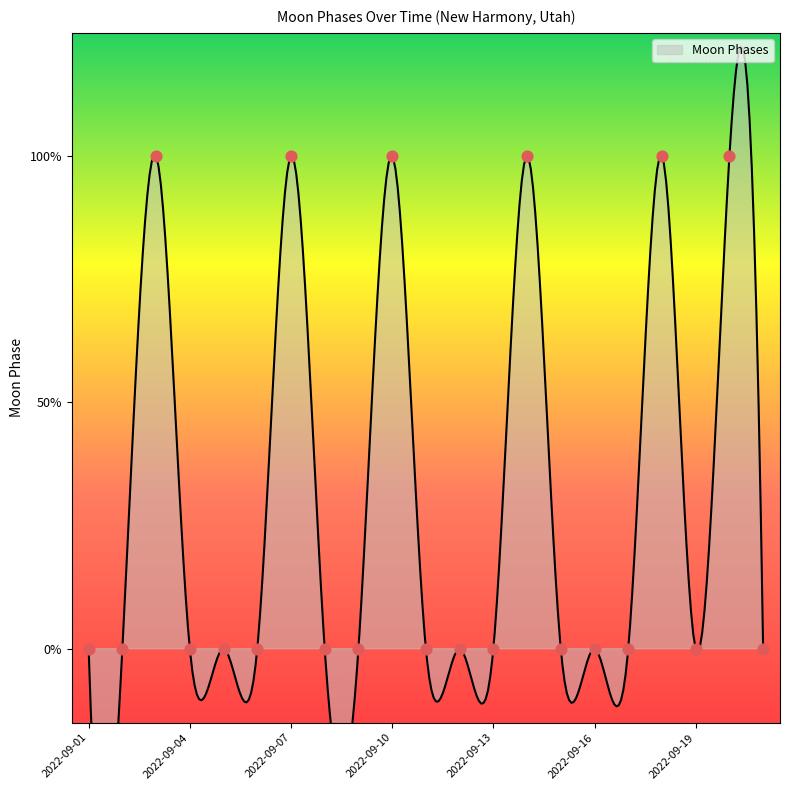

Which has a higher value, 2022-09-09 or 2022-09-04?

2022-09-09